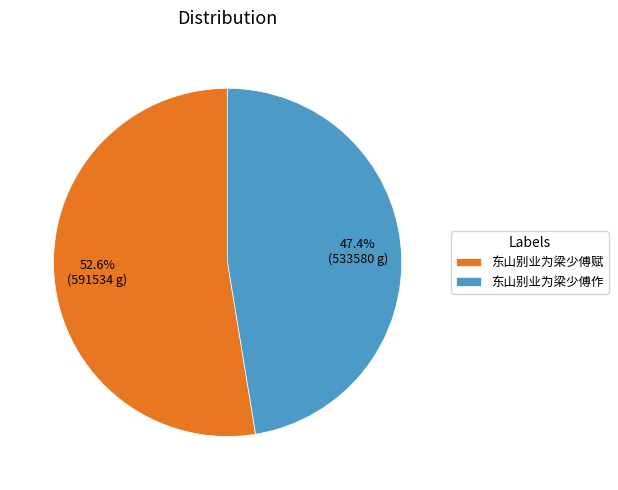

True or false: 东山别业为梁少傅作 accounts for 47% of the total.

True